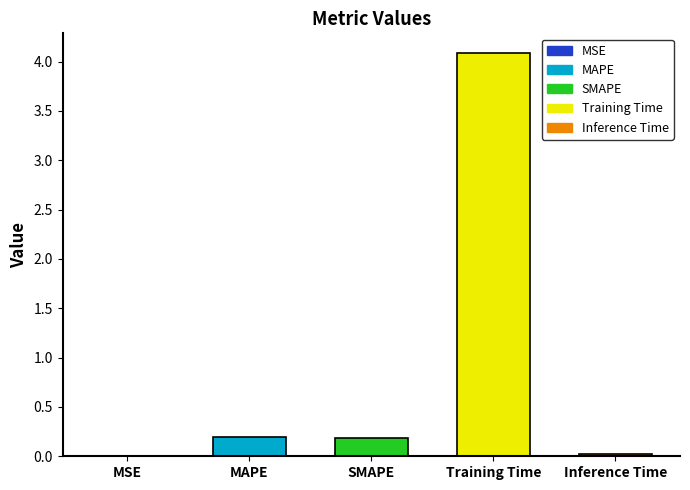

Read the value at Training Time.

4.1